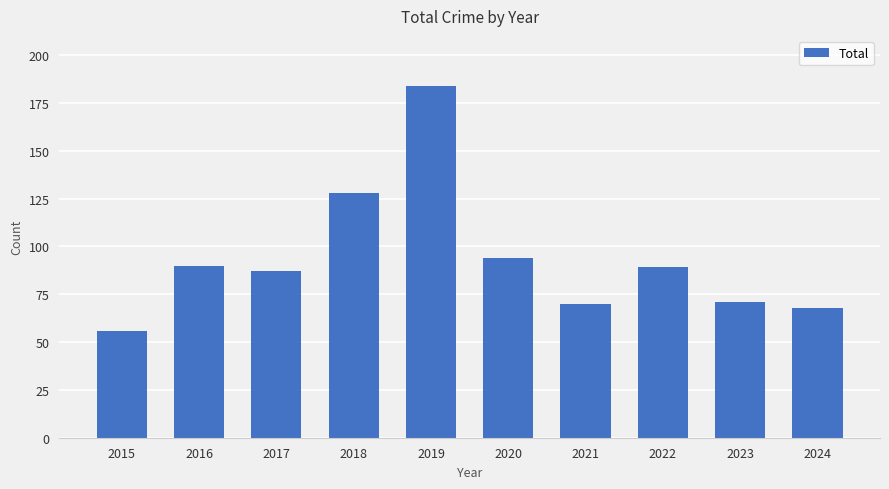

What is the approximate value at 2018, to the nearest 10?

130